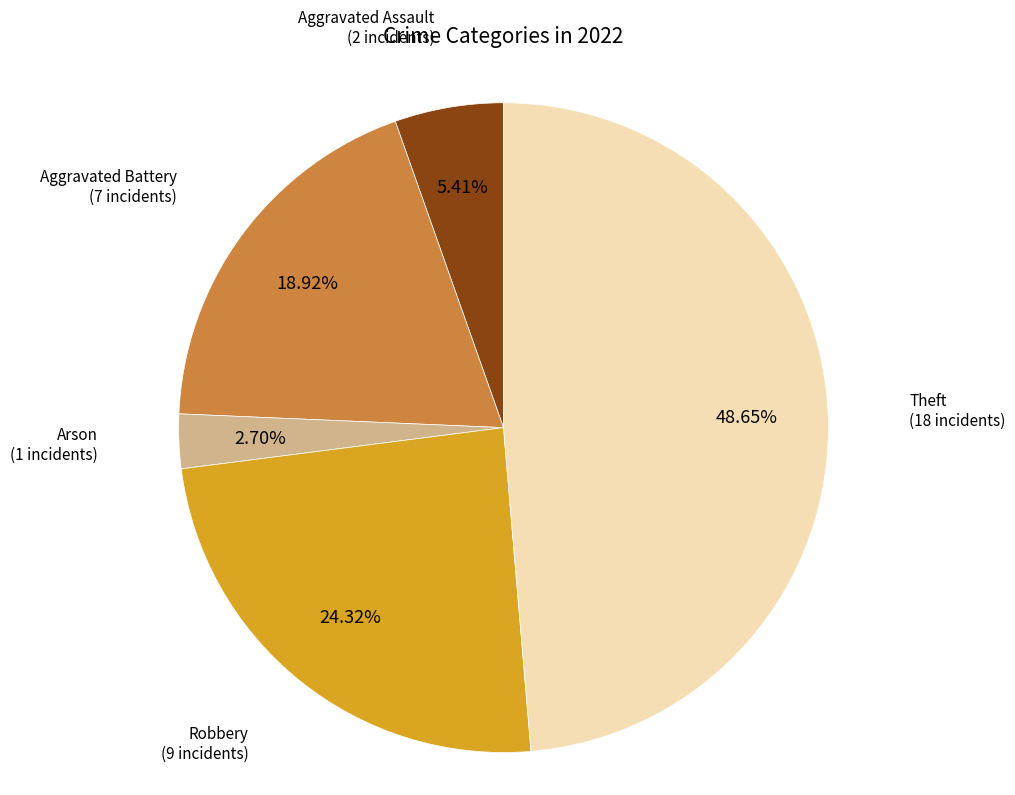

Does any single category account for the majority?

No